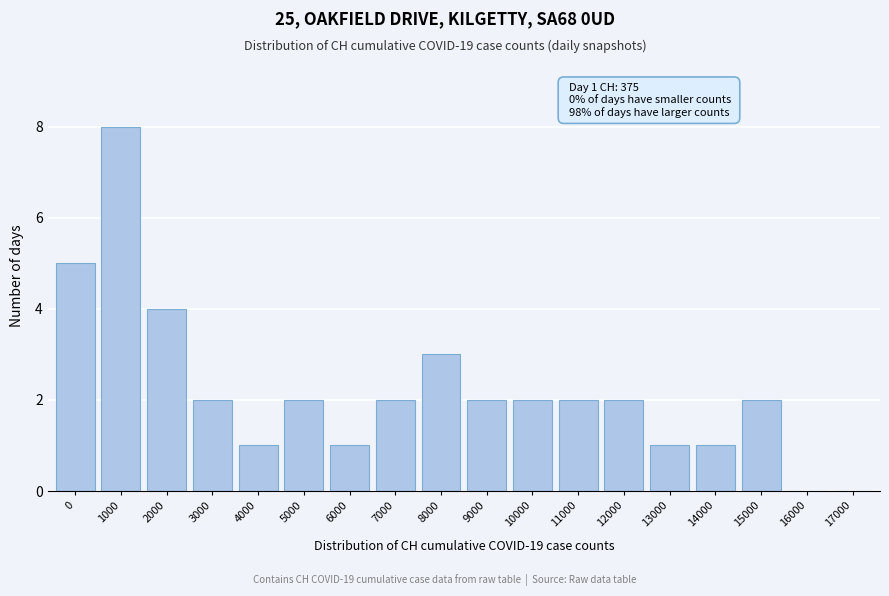

Reading right to left, transcribe all the data shown in this chart.

17000=0	16000=0	15000=2	14000=1	13000=1	12000=2	11000=2	10000=2	9000=2	8000=3	7000=2	6000=1	5000=2	4000=1	3000=2	2000=4	1000=8	0=5